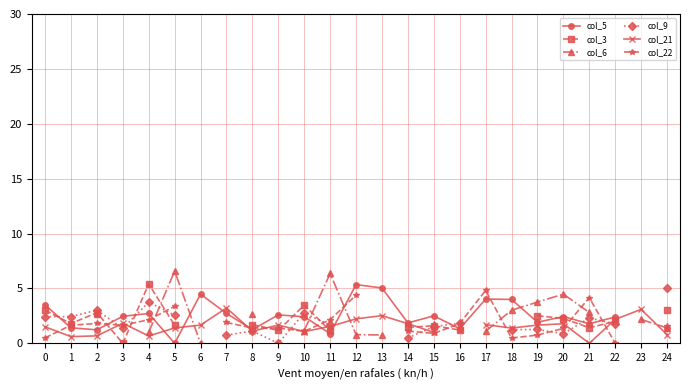

How many positive values does the col_5 series have?

23